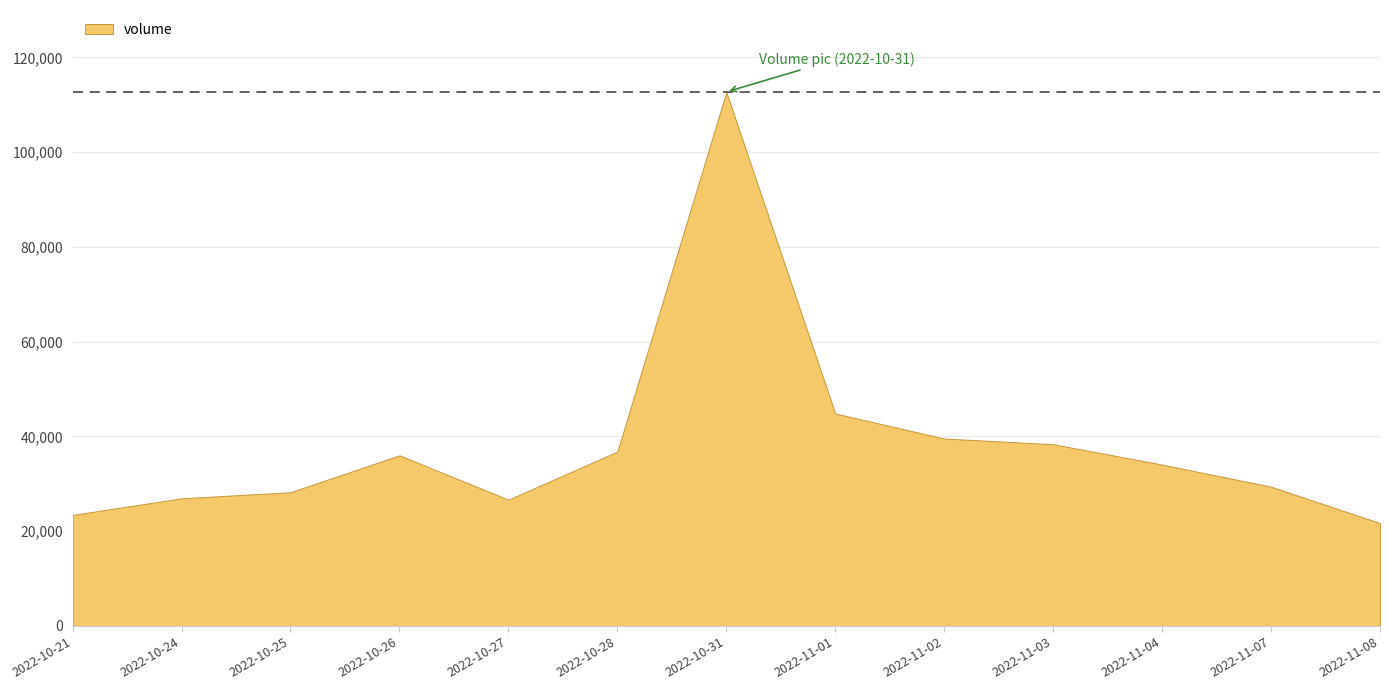

Which category has the highest value across all series?

2022-10-31